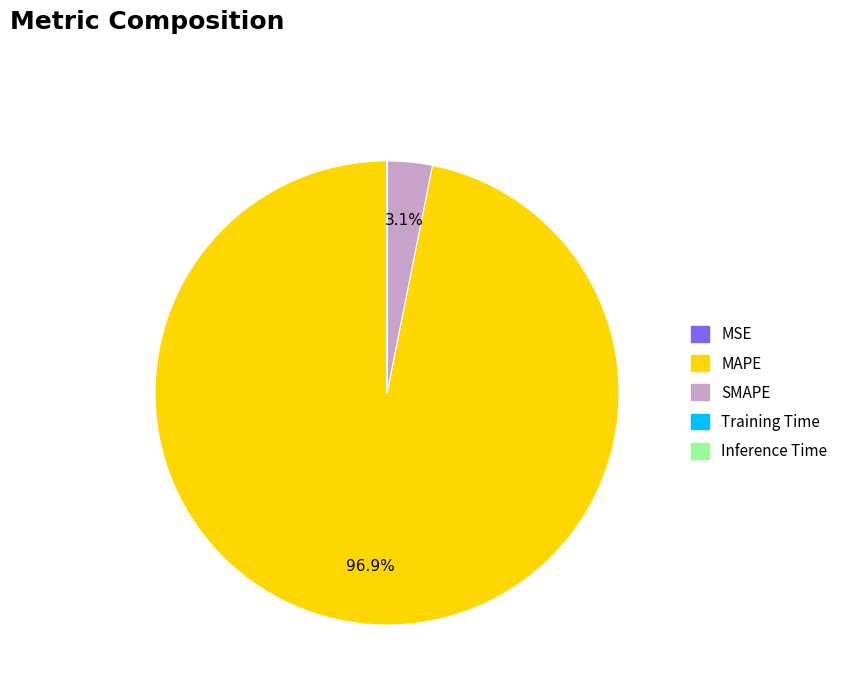

Which slice is the largest?

MAPE